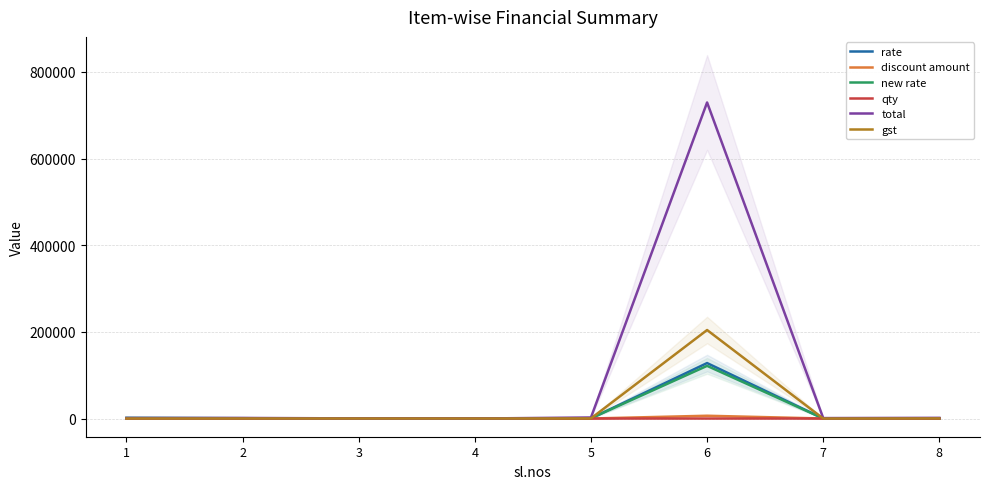

What is the sum of the rate values at 4 and 1?

1598.0